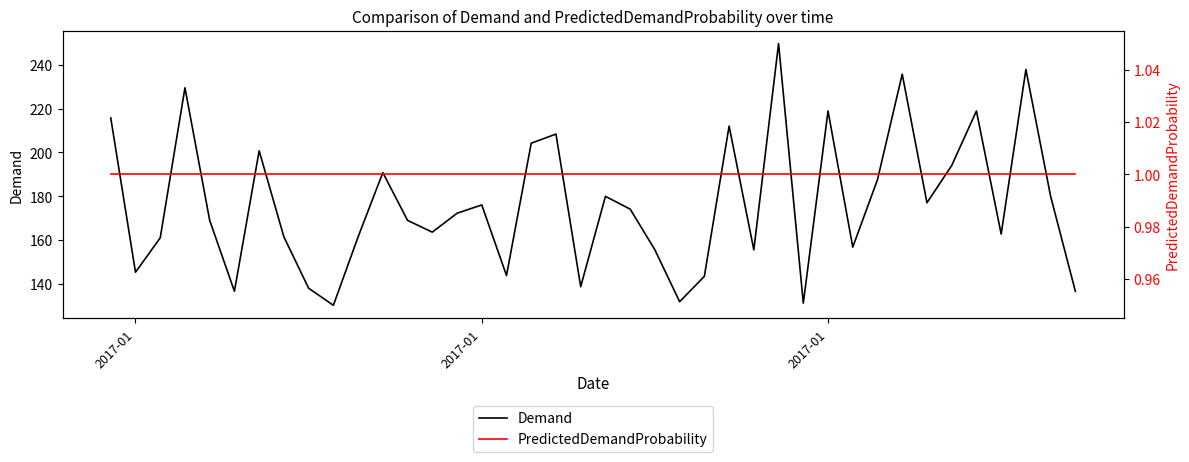

Does the chart have visible grid lines?

No